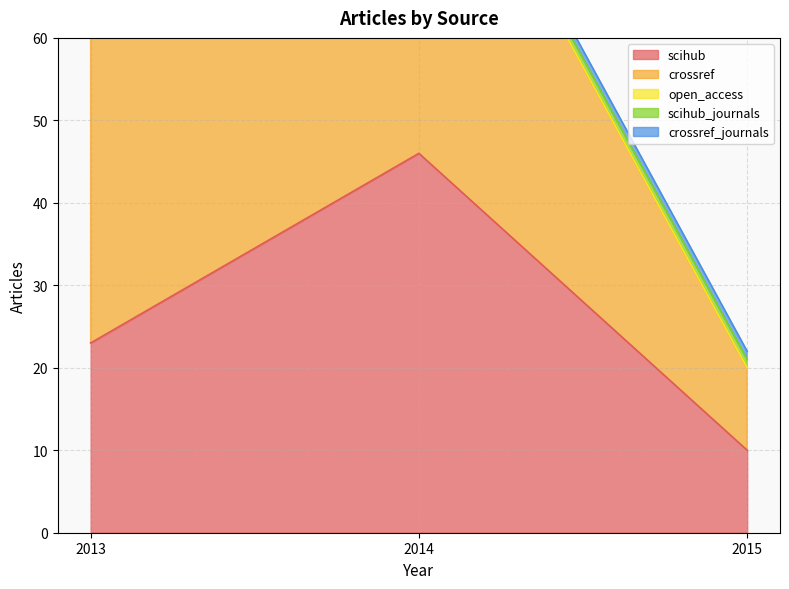

The scihub series shows 6 at 2013. True or false?

False